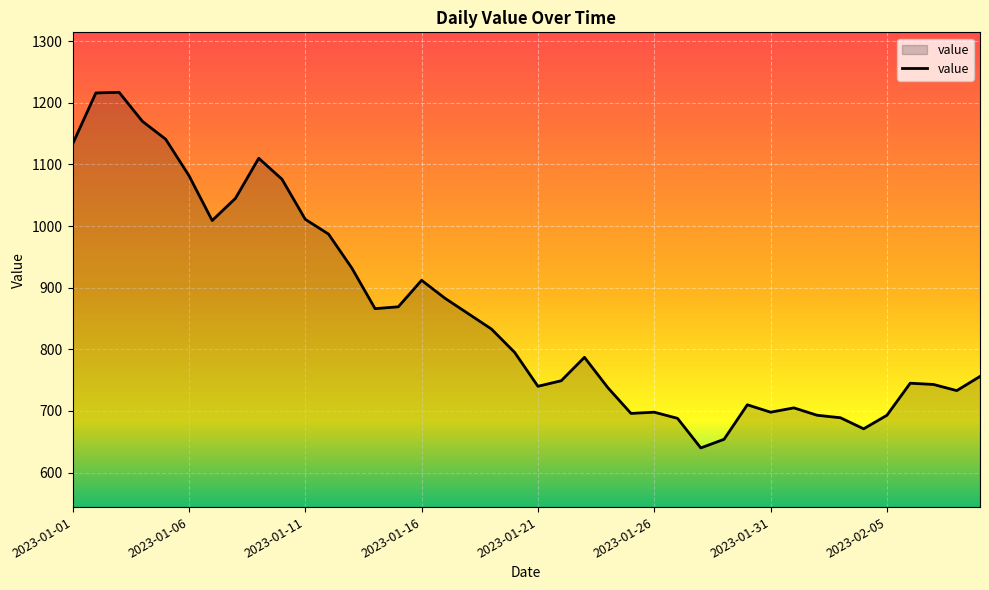

What is the maximum value shown in the chart?

1217